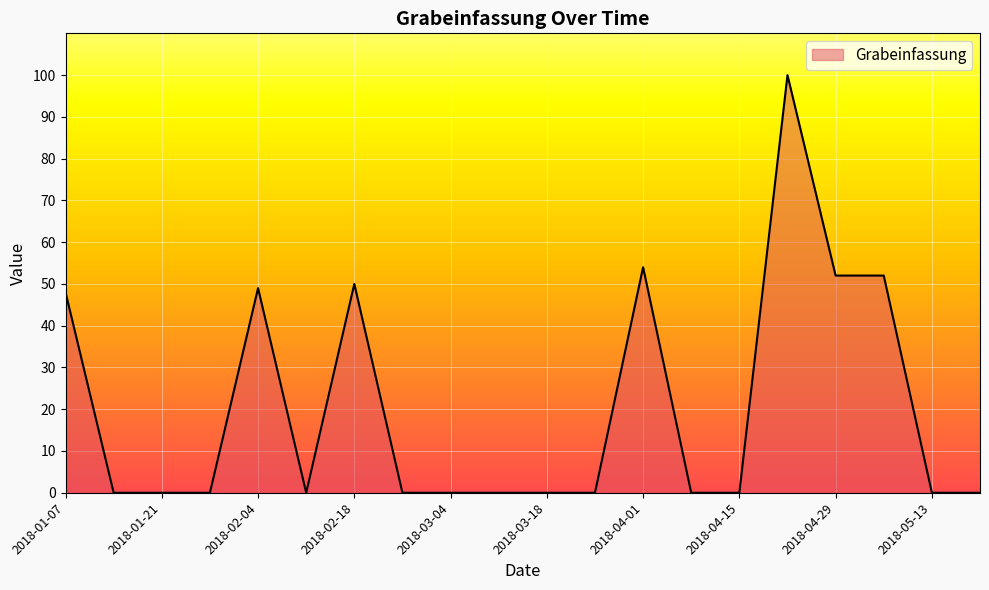

What is the maximum value shown in the chart?

100